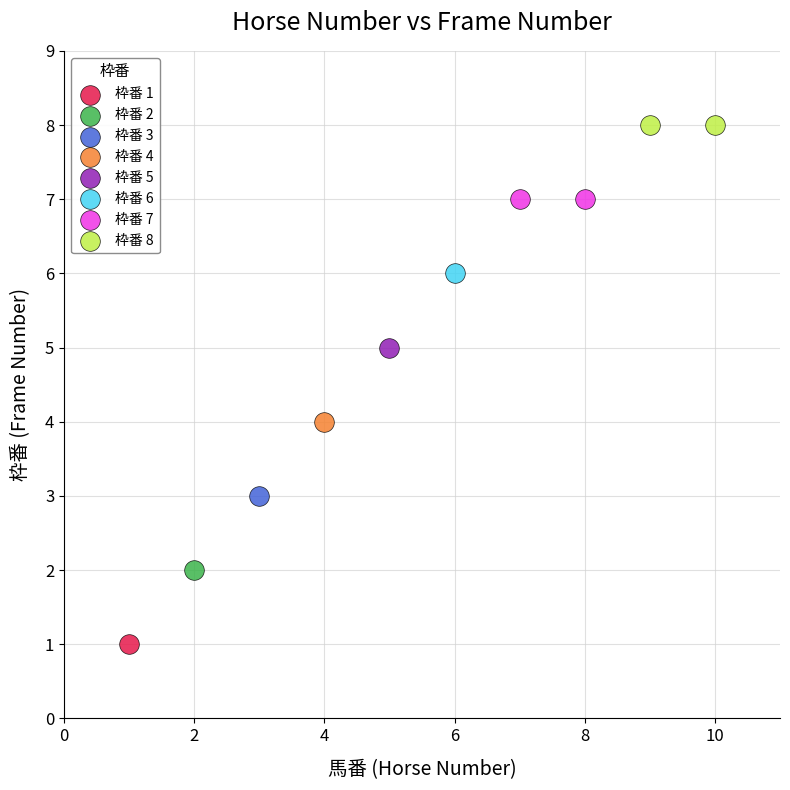

Which series reaches the maximum Y coordinate?

枠番 8